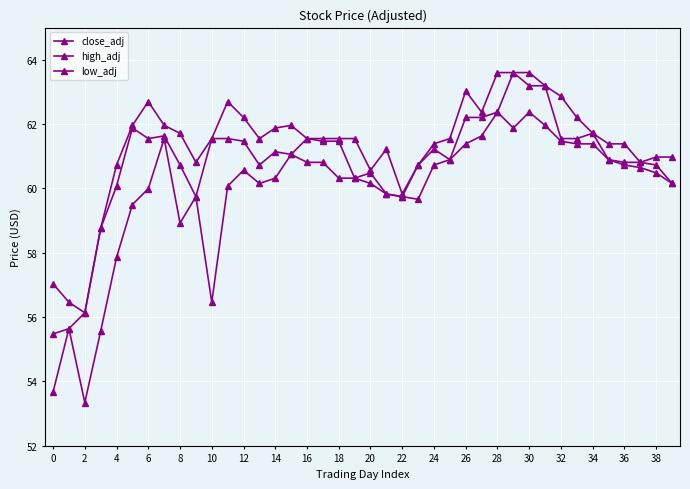

Does the chart have visible grid lines?

Yes